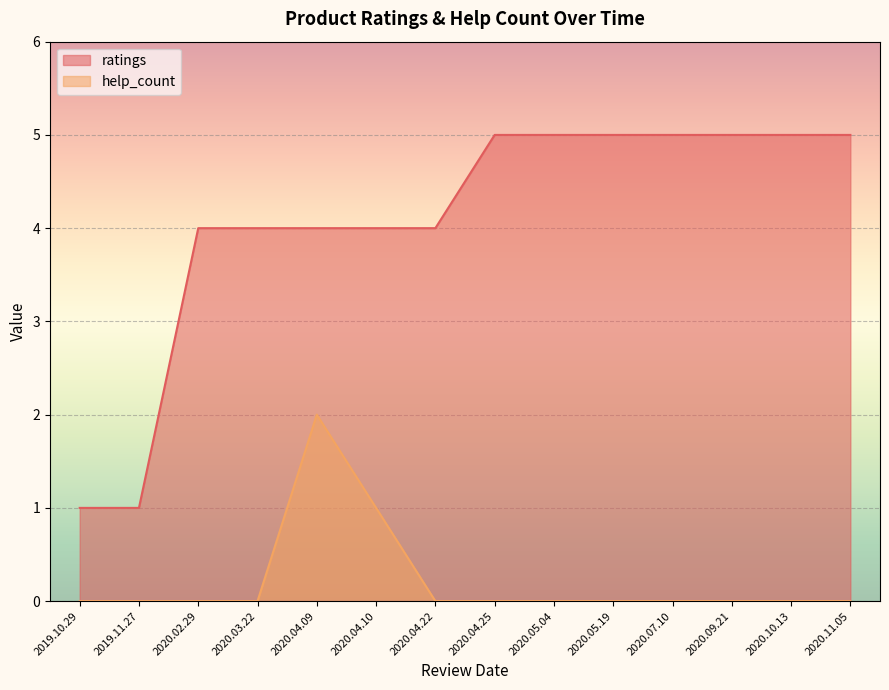

True or false: ratings has more than 2 interior local peaks.

False